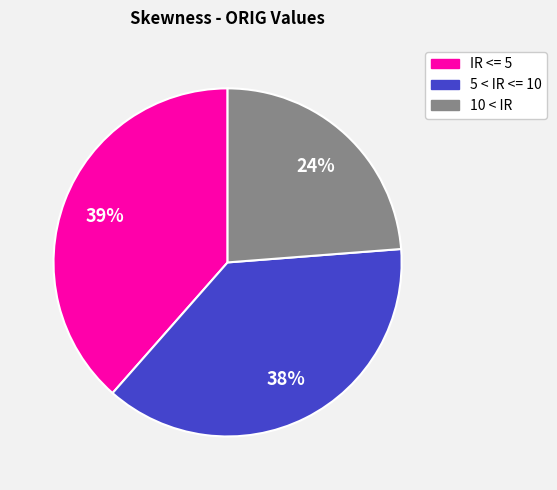

Do IR <= 5 and 5 < IR <= 10 together represent more than half of the pie?

Yes